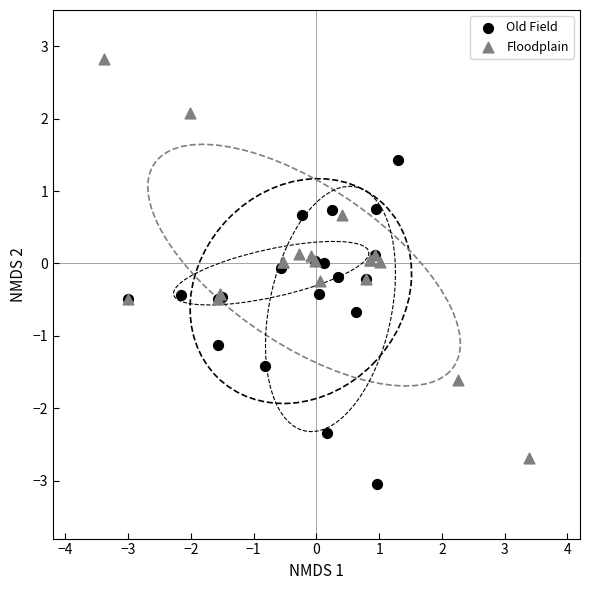

What are all the series names shown in the legend?

Old Field, Floodplain